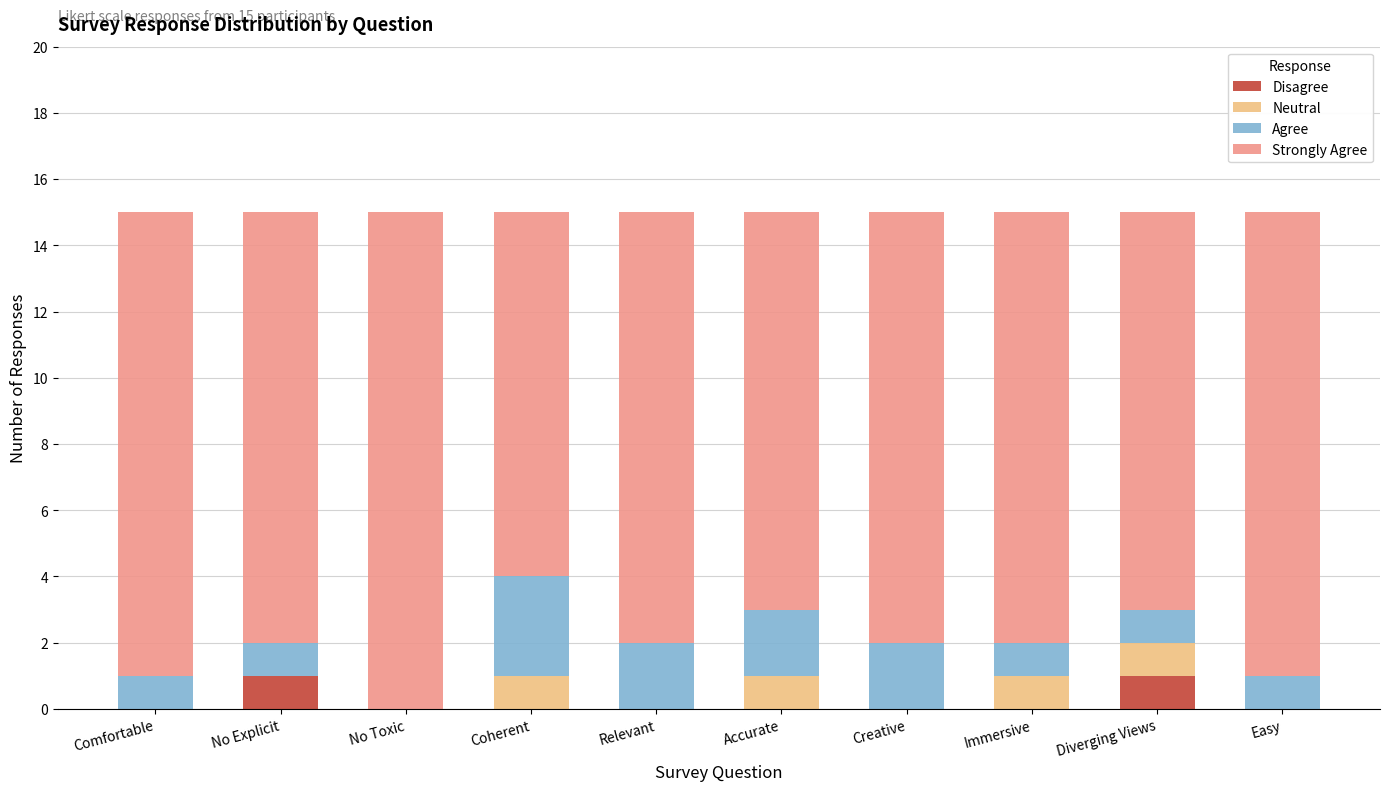

Is it true that Disagree equals 0 at Relevant?

True